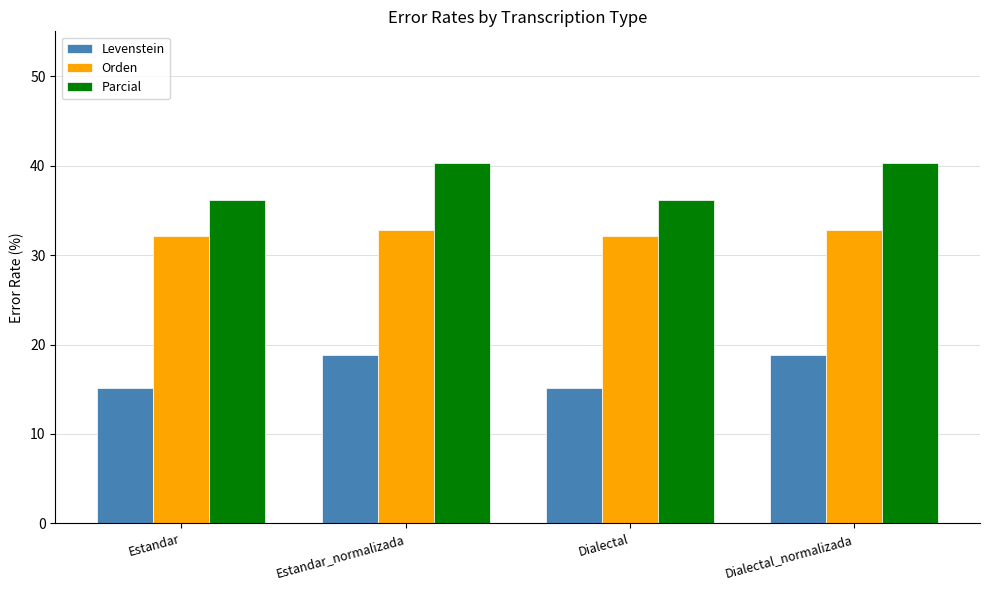

True or false: Orden has a value of 10.2 at Estandar_normalizada.

False